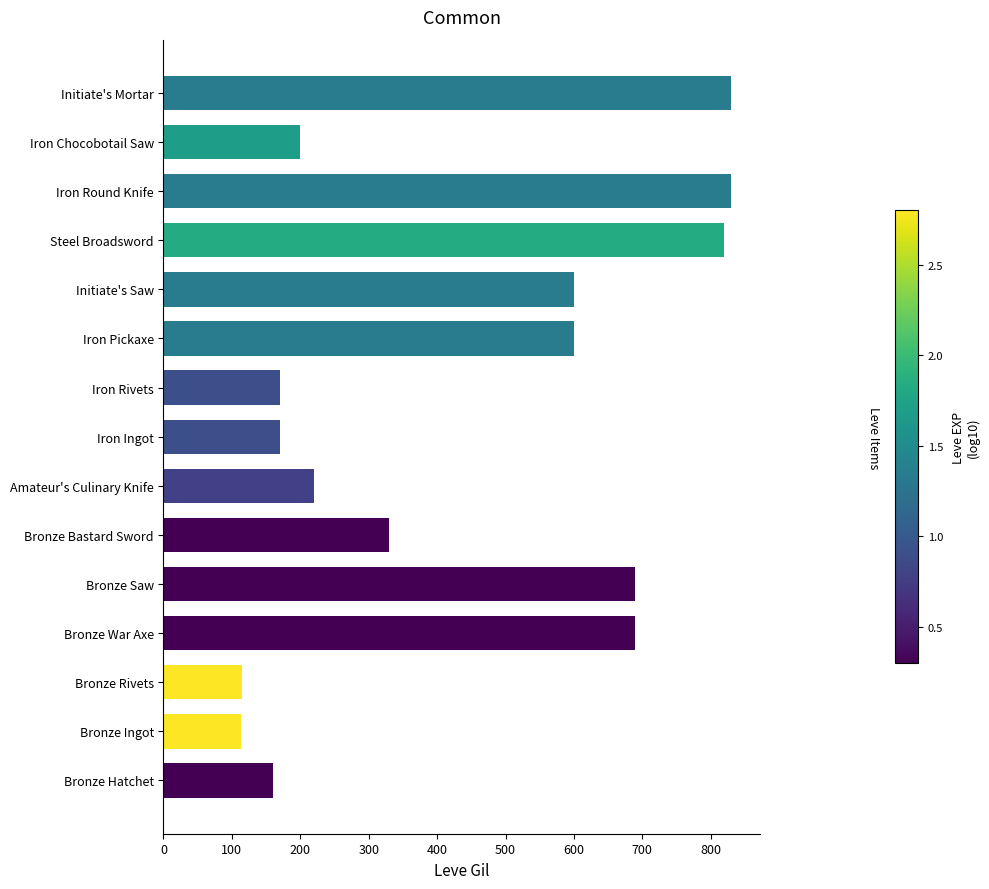

What is the smallest value displayed?

114